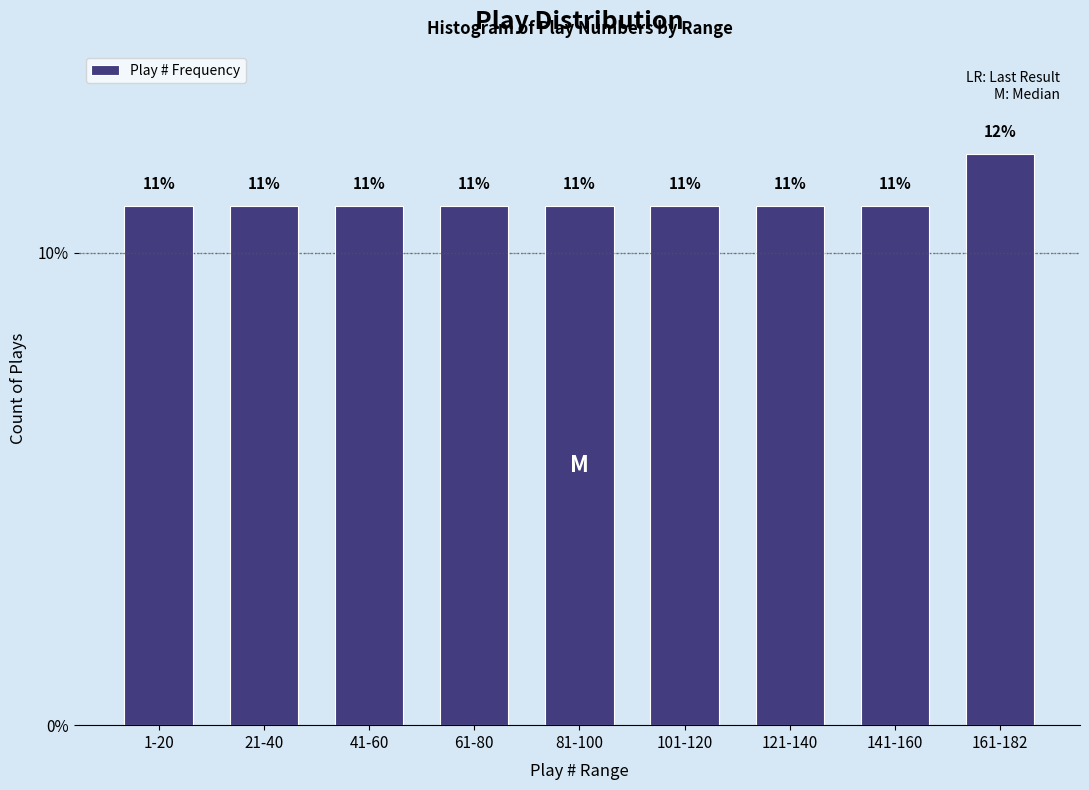

What is the approximate value at 141-160?

11.0